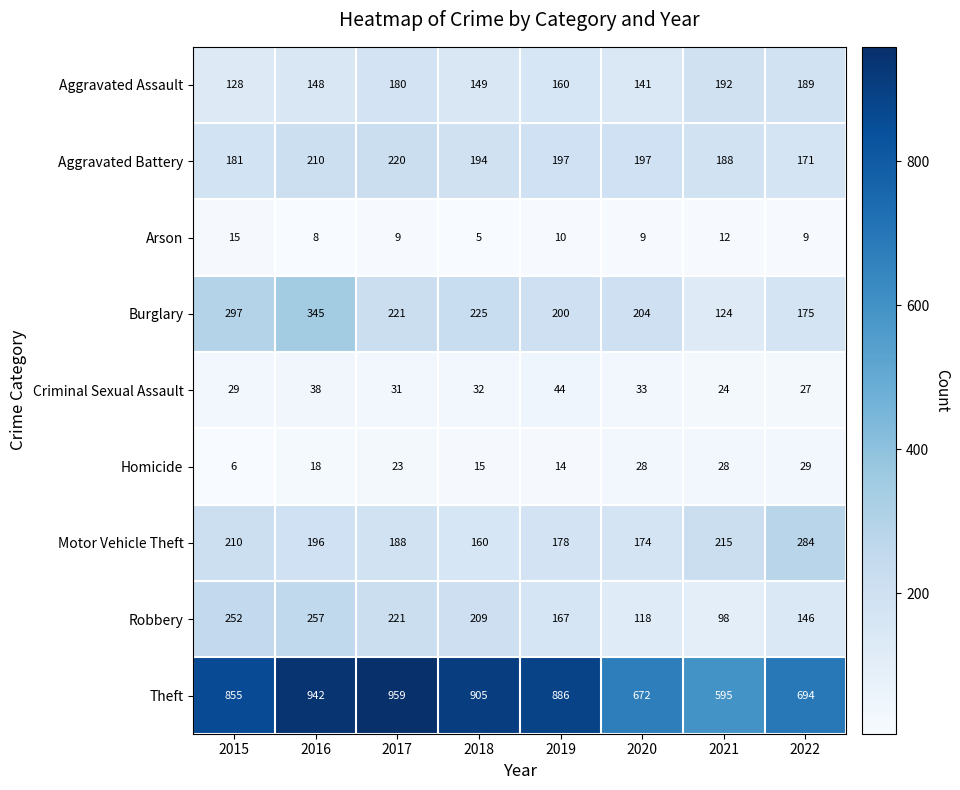

The value of Criminal Sexual Assault at 2022 is 27. True or false?

True